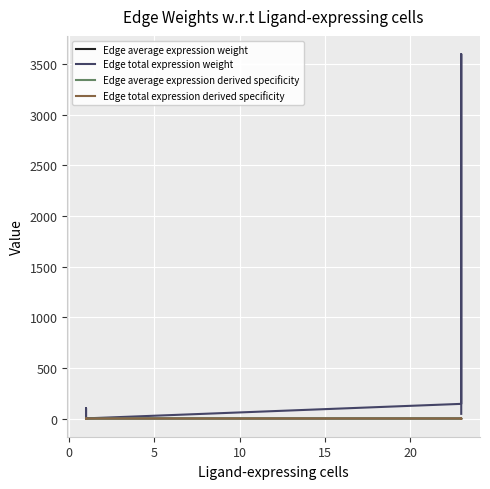

True or false: Edge total expression derived specificity and Edge average expression derived specificity intersect in this chart.

True